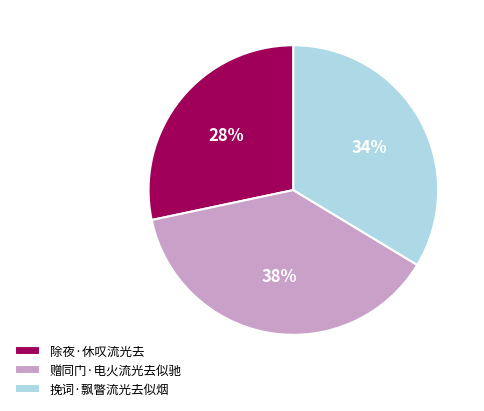

What percentage is the 挽词·飘瞥流光去似烟 slice, to the nearest percent?

34%